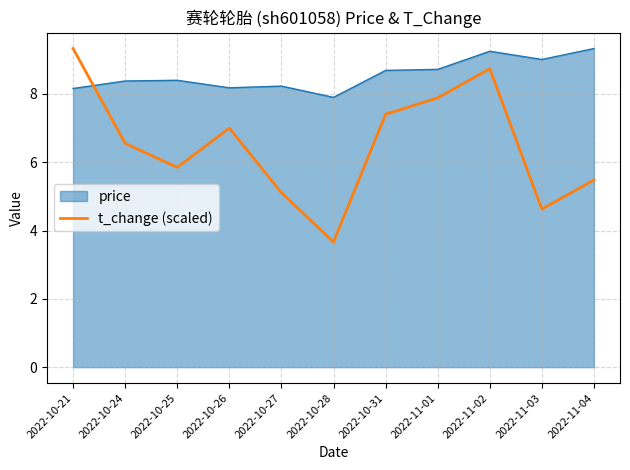

What position from the left is 2022-10-28?

6